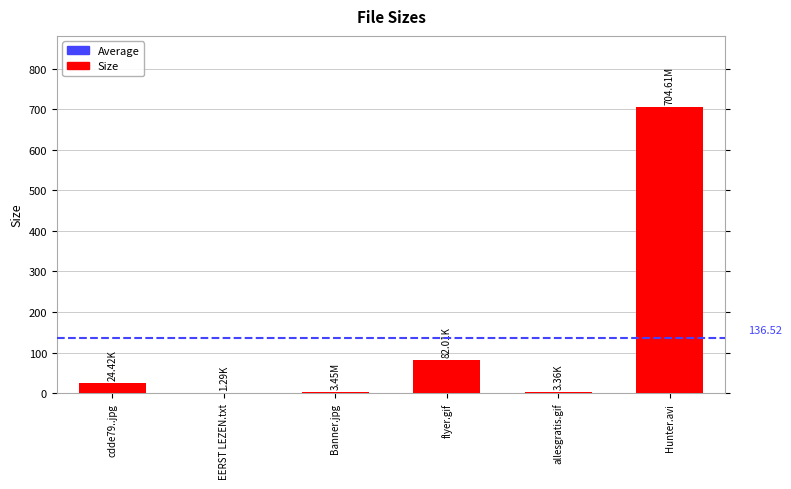

Which has a higher value, allesgratis.gif or Hunter.avi?

Hunter.avi